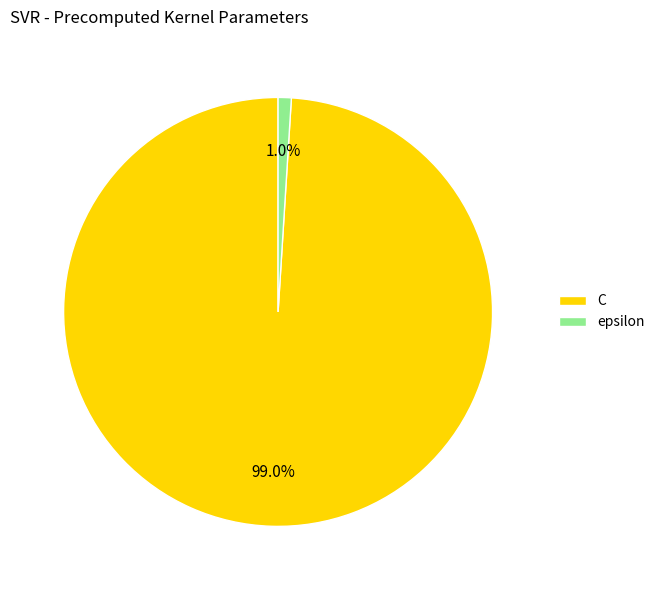

How many segments does this pie chart have?

2